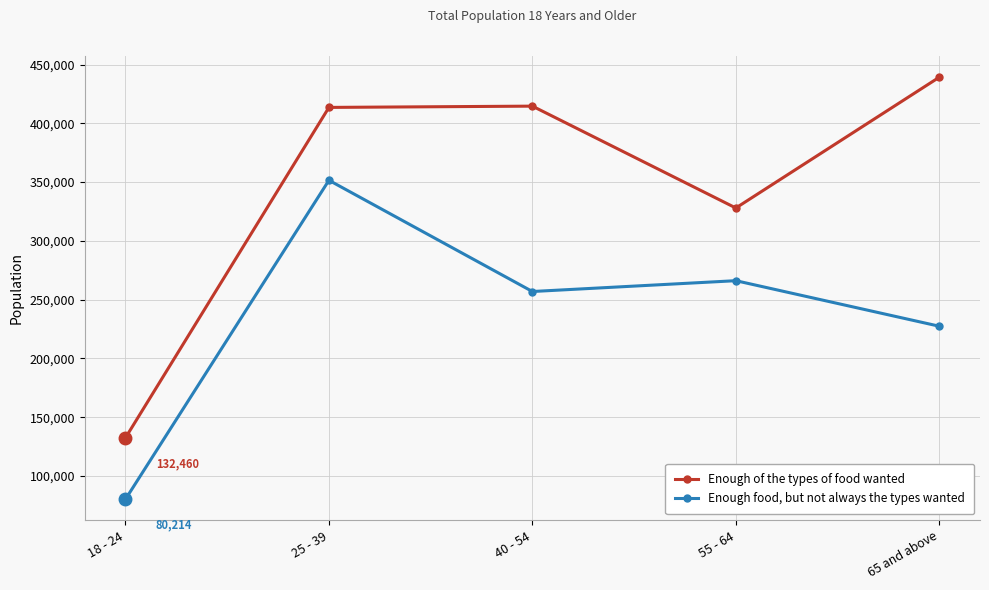

What position from the left is 65 and above?

5